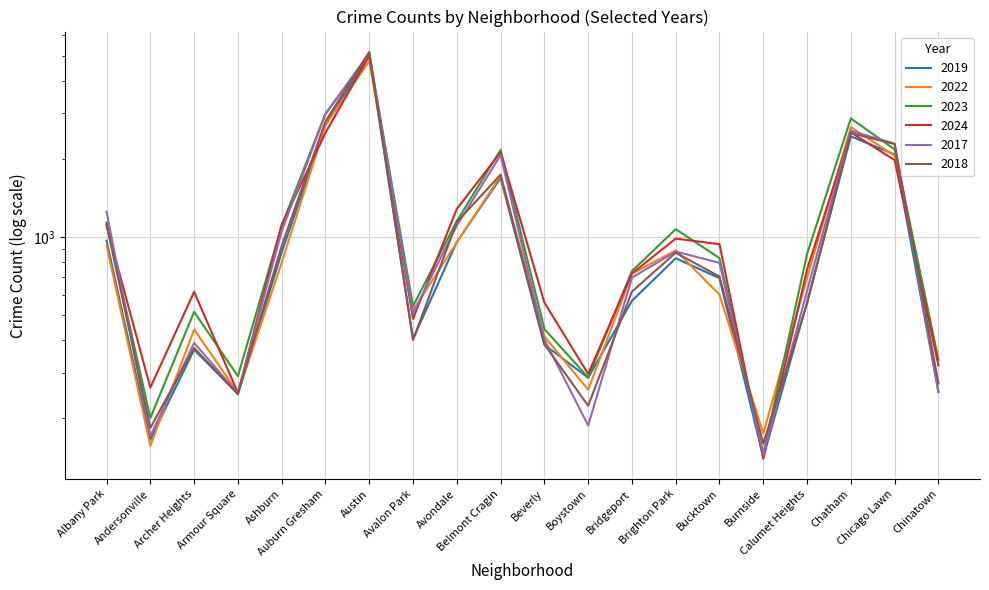

At which label is 2019 closest to 2575?

Auburn Gresham